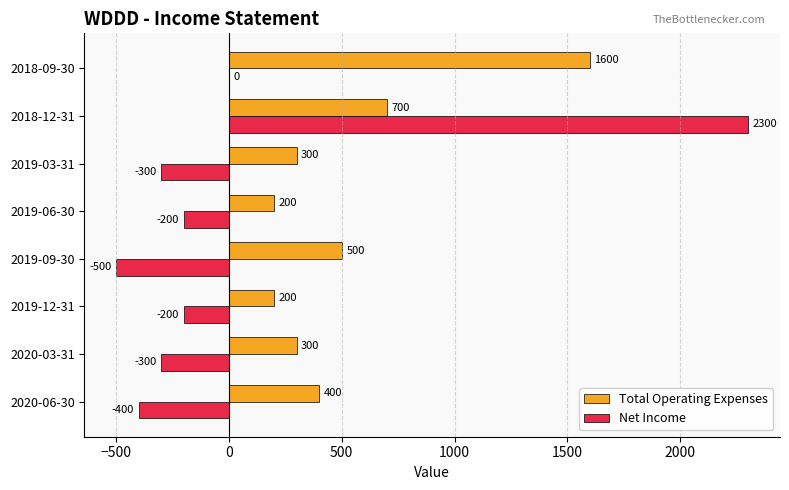

What are all the series names shown in the legend?

Total Operating Expenses, Net Income